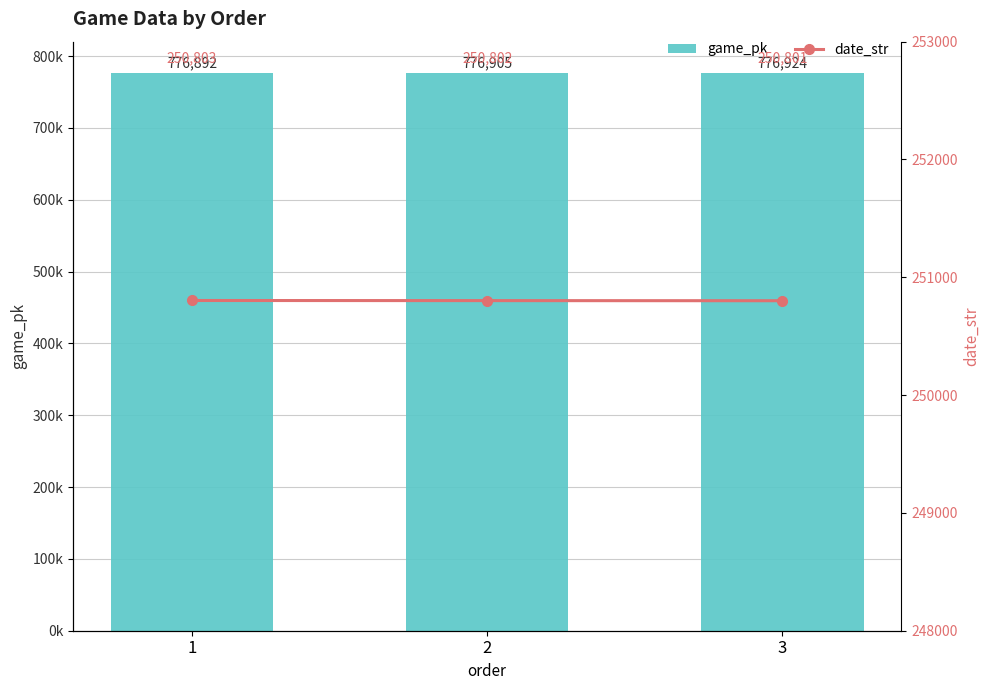

What is the value of the date_str bar at the 3rd from the left?

250801